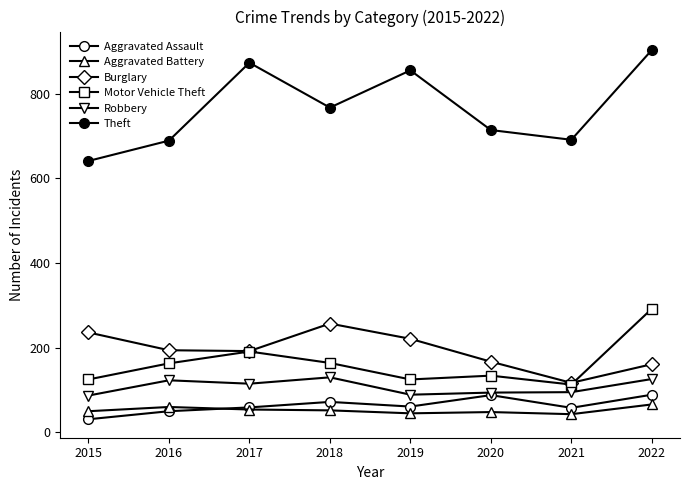

How many distinct data groups are displayed?

6